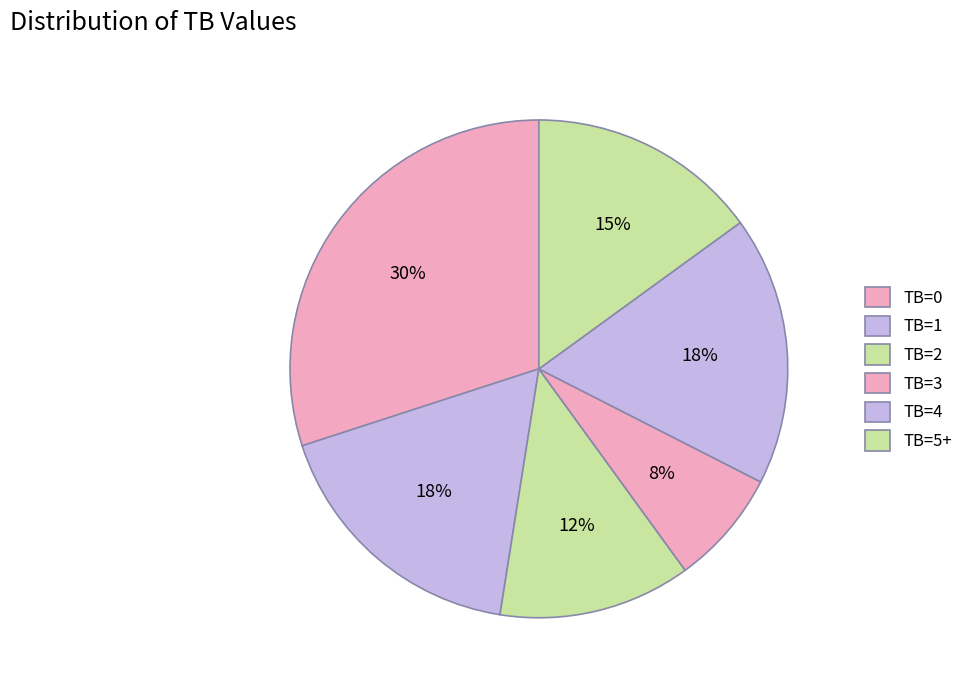

How many slices are in this pie chart?

6